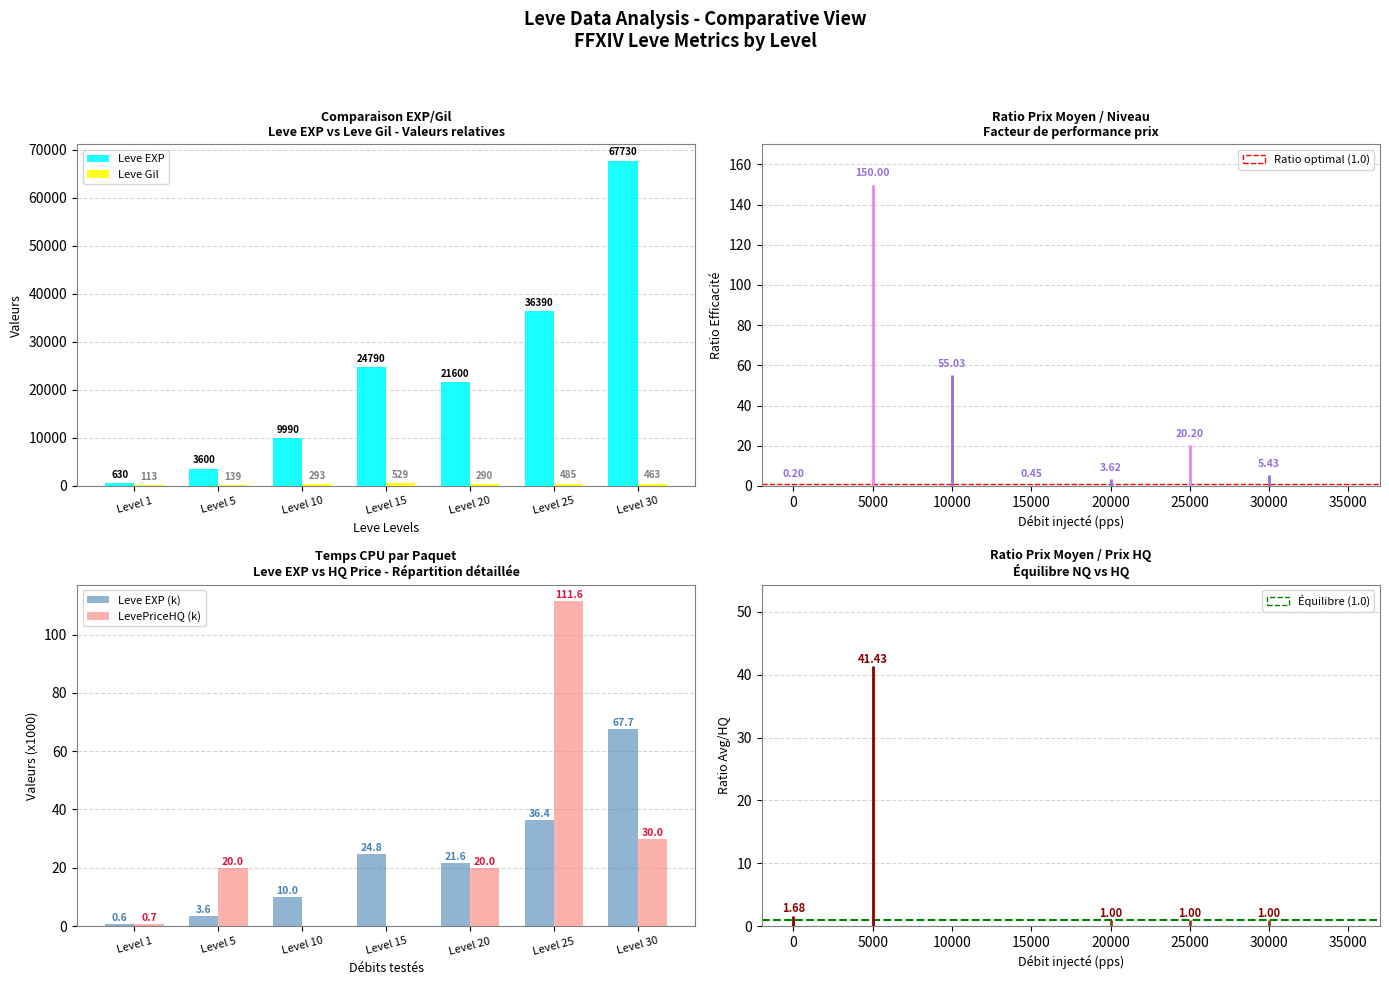

Are the bars grouped side by side (vs. stacked)?

Yes